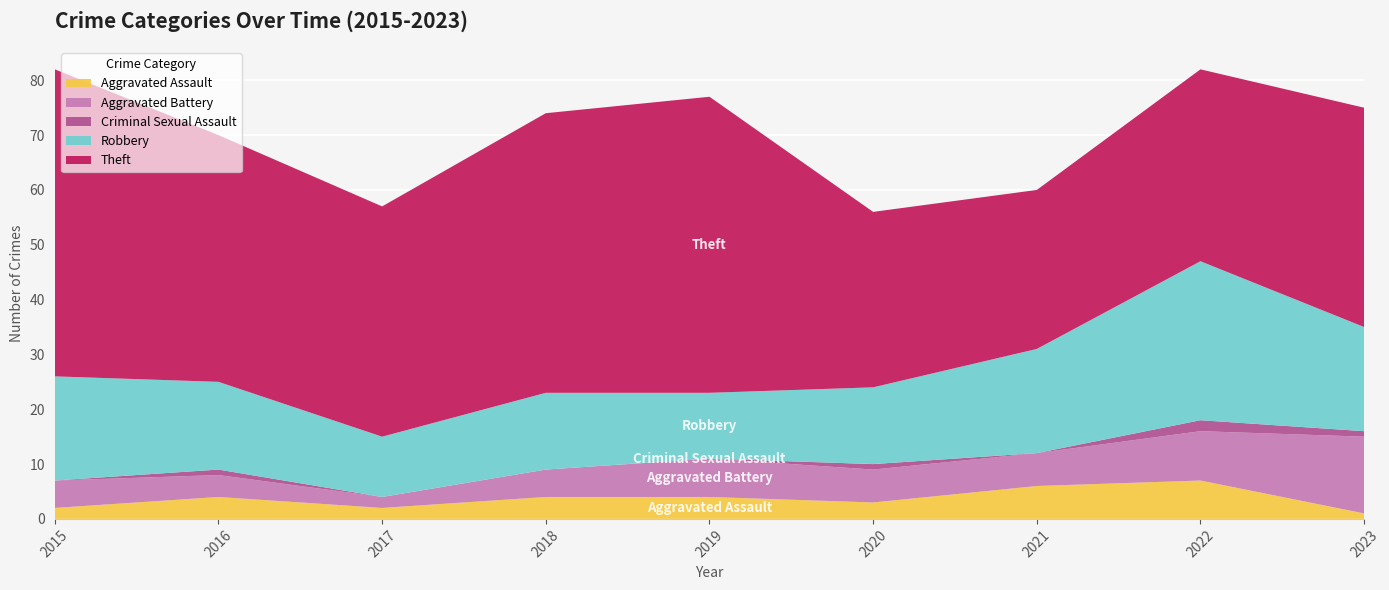

Reading right to left, extract all data points from this chart.

Aggravated Assault: 1	7	6	3	4	4	2	4	2
Aggravated Battery: 14	9	6	6	7	5	2	4	5
Criminal Sexual Assault: 1	2	0	1	0	0	0	1	0
Robbery: 19	29	19	14	12	14	11	16	19
Theft: 40	35	29	32	54	51	42	45	56